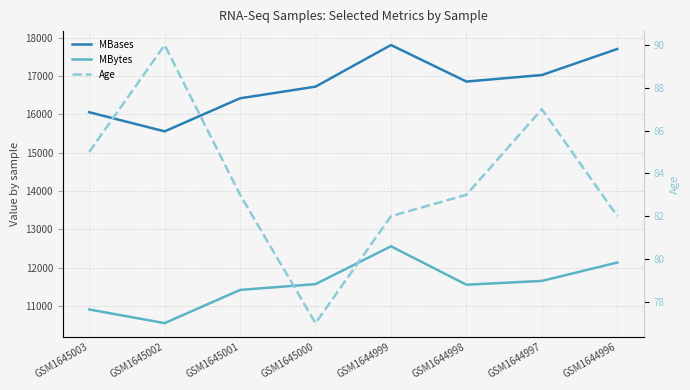

What is the average value of the Age series?

84